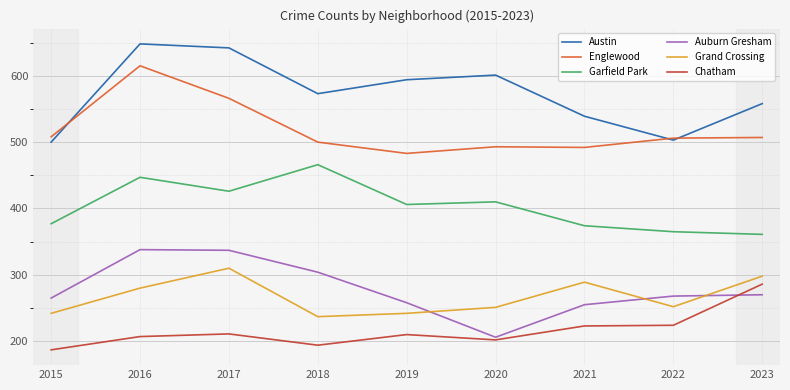

What is the difference between the highest and lowest values at 2015?

321